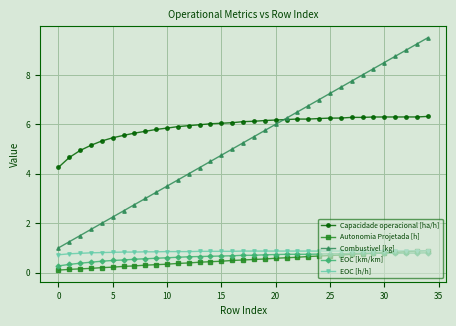

What is the value of the EOC [km/km] point at the 10th from the left?

0.6